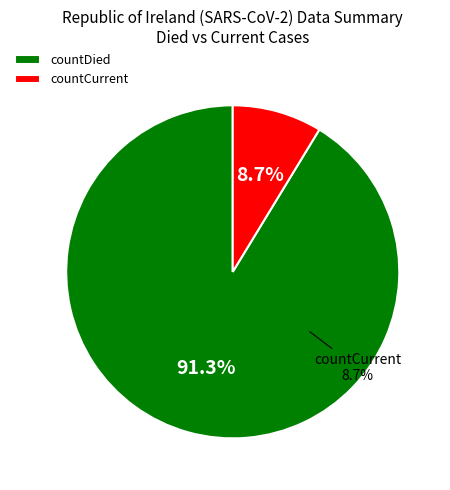

Approximately how many times larger is the value at countDied compared to countCurrent?

10.5